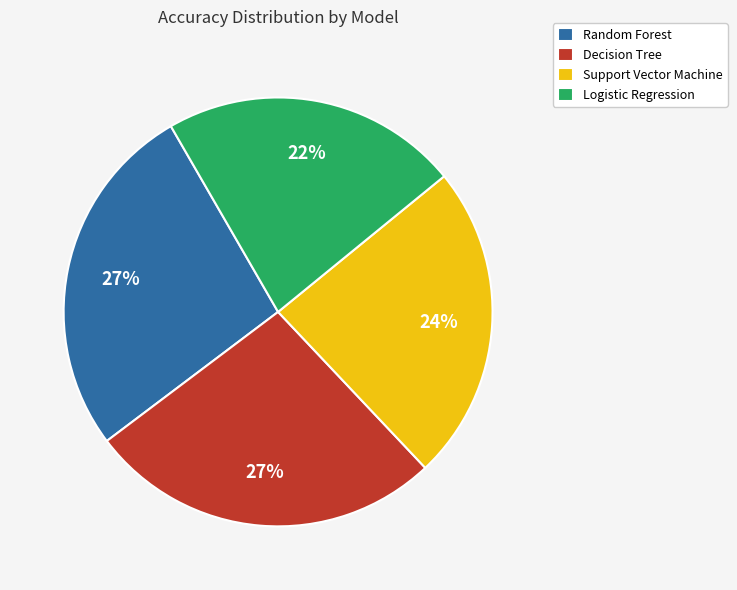

Do Random Forest and Logistic Regression together represent more than half of the pie?

No